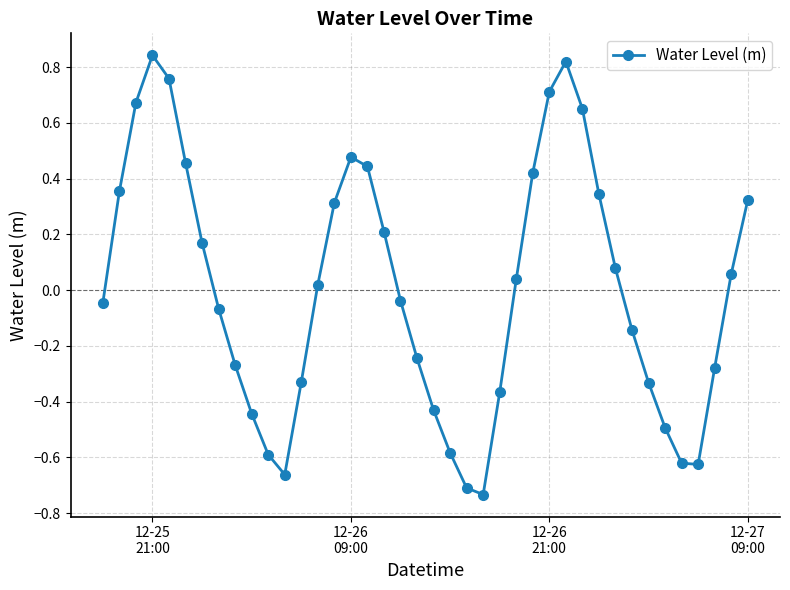

How many interior local peaks (higher than both neighbors) does the data have?

3